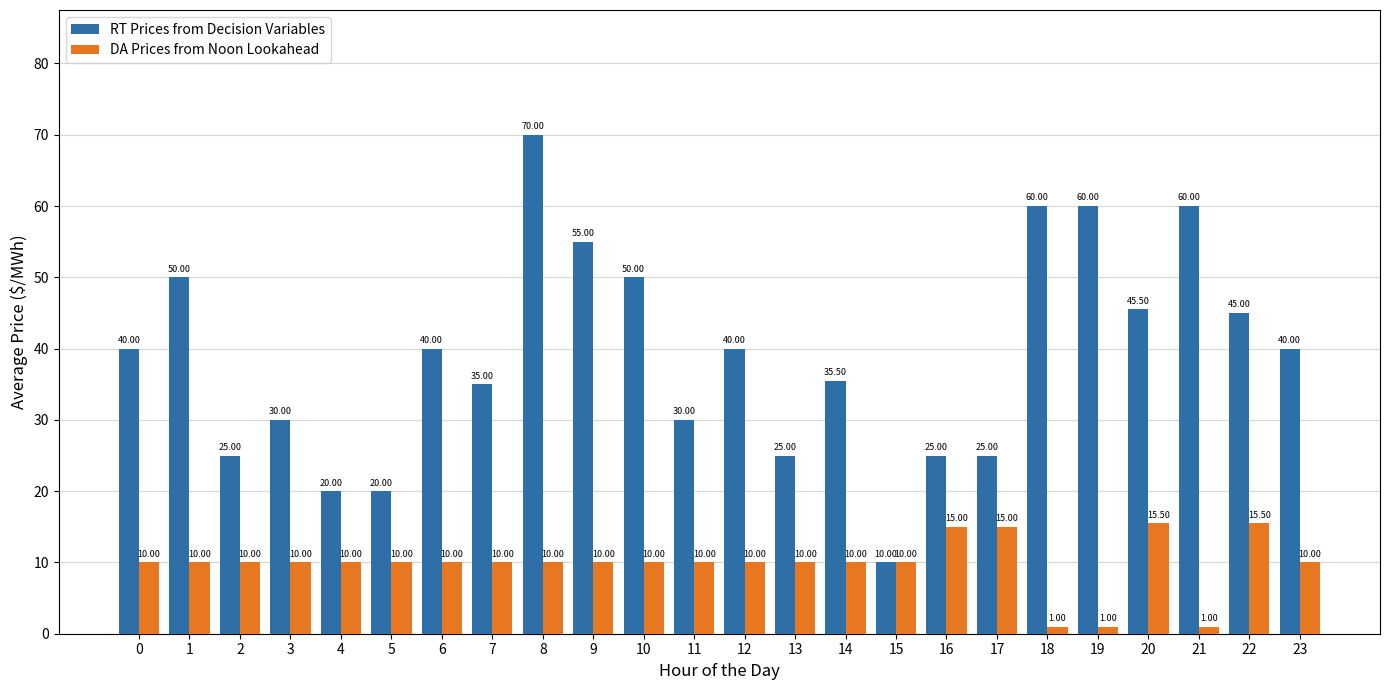

How many categories are shown in the chart?

24